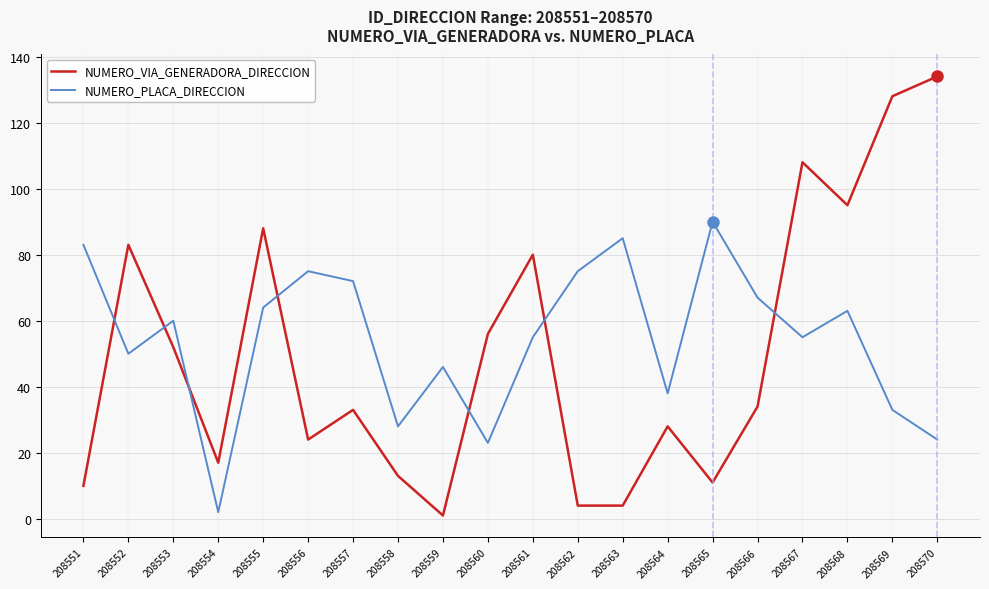

At how many categories does at least one series exceed 55?

16